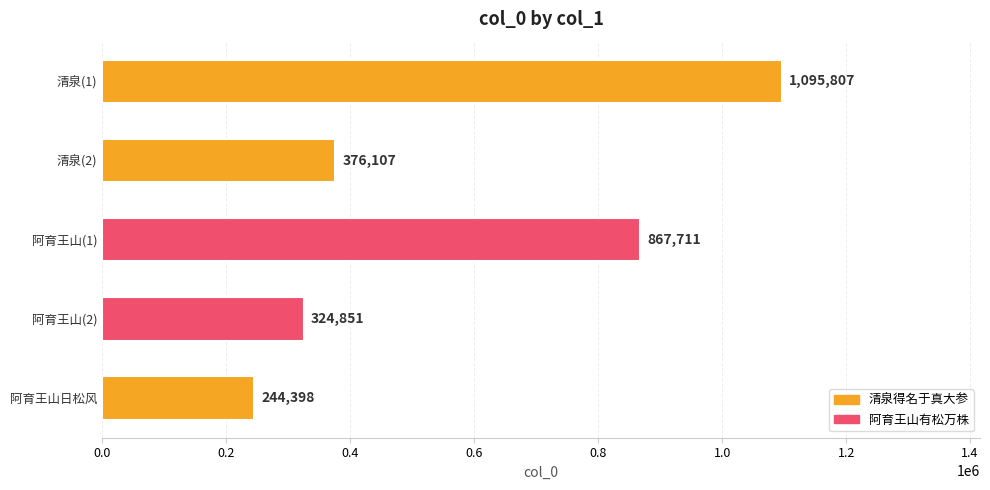

What is the value of the 1st bar from the top?

1095807